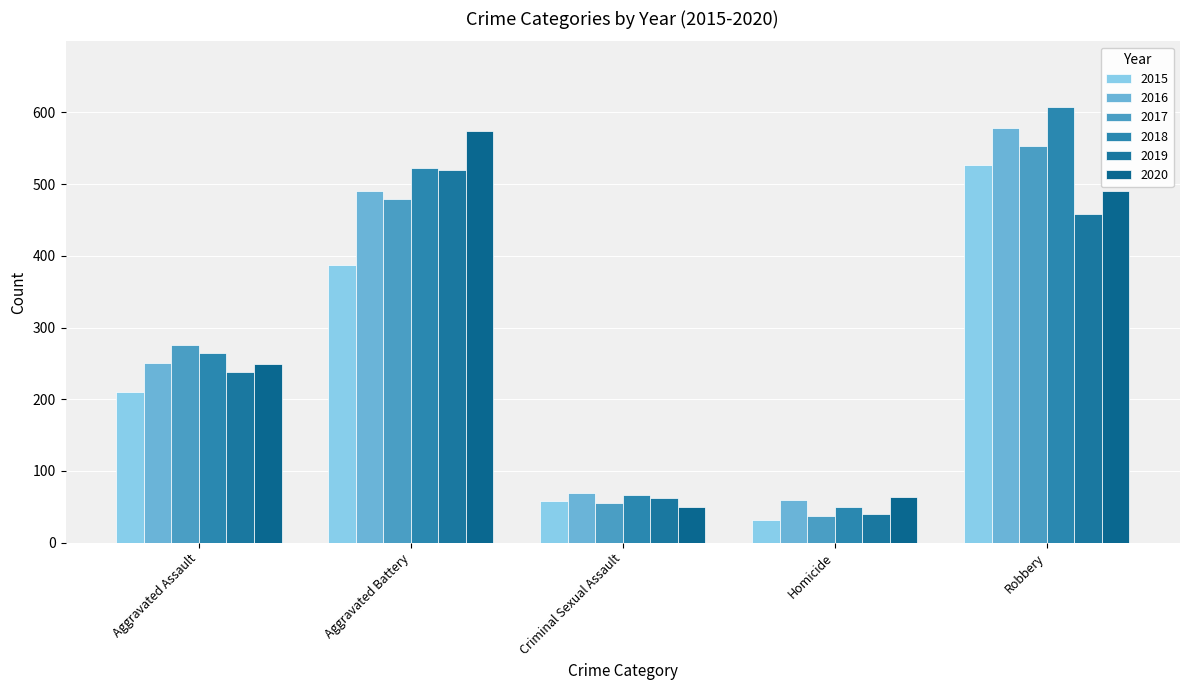

At which category is the sum across all series the highest?

Robbery